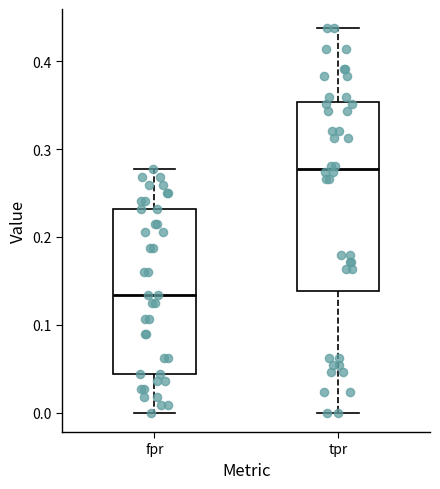

Reading left to right, read every box against the y-axis: the position of its median line, the range the box covers, and the ends of its whiskers. The values are not printed on the chart, so give them approximately, as read against the axis.

fpr: median 0.13, box 0.04 to 0.23, whiskers 0.00 to 0.28
tpr: median 0.28, box 0.14 to 0.35, whiskers 0.00 to 0.44